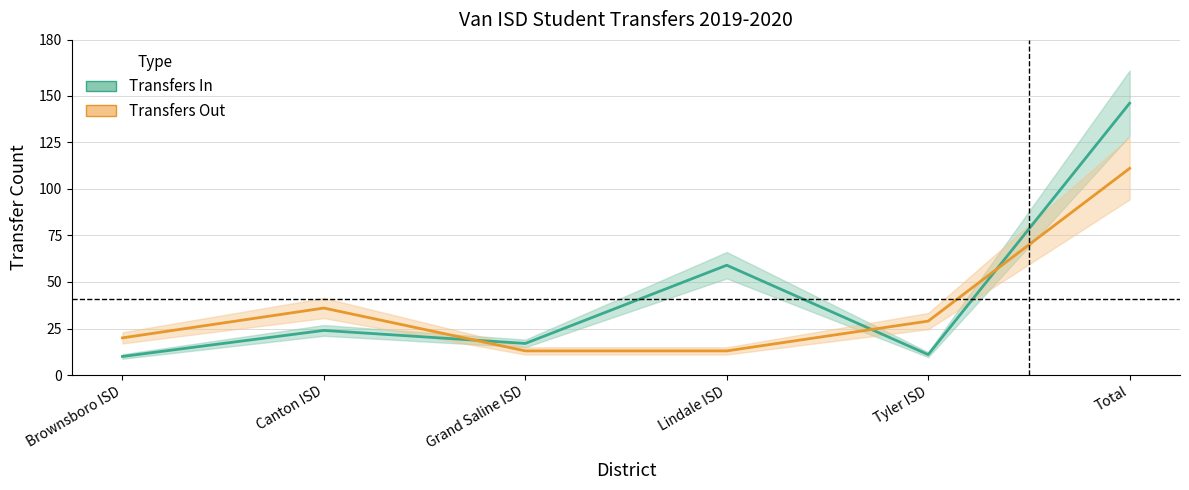

What is the spread (max minus min) of values at Lindale ISD?

46